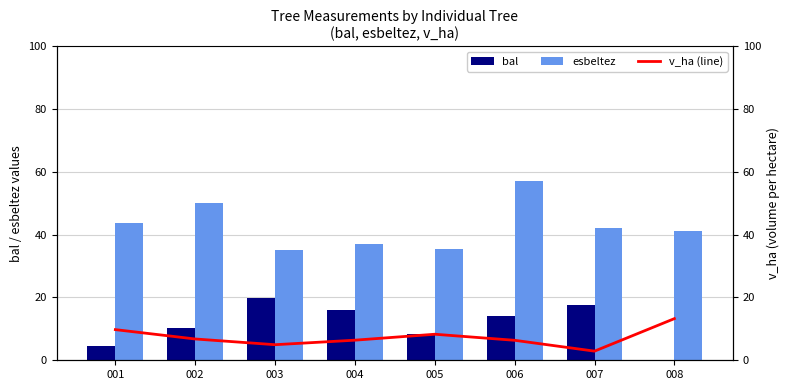

Rank the series at 005 from highest to lowest value.

esbeltez, bal, v_ha (line)